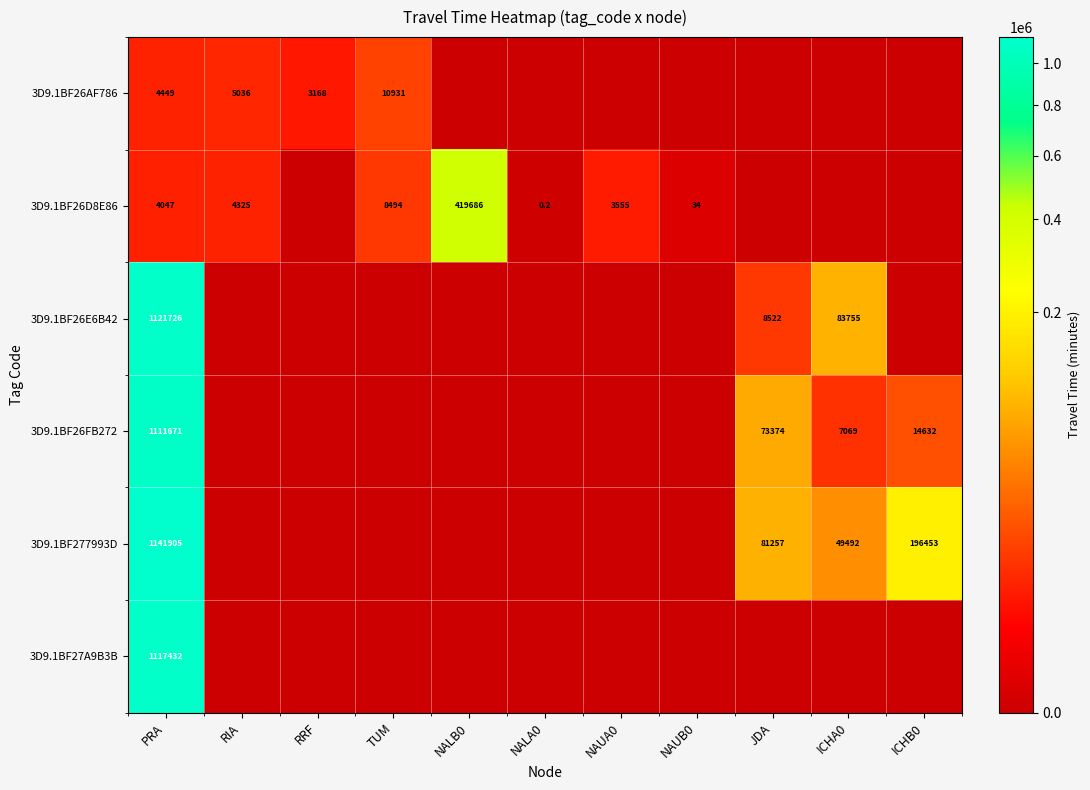

Count the number of categories in the chart.

11